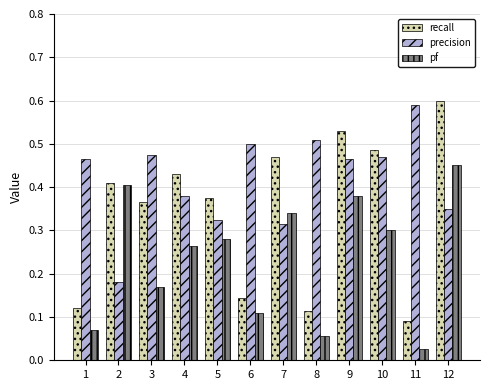

Count the recall values in the range 0 to 1.

12